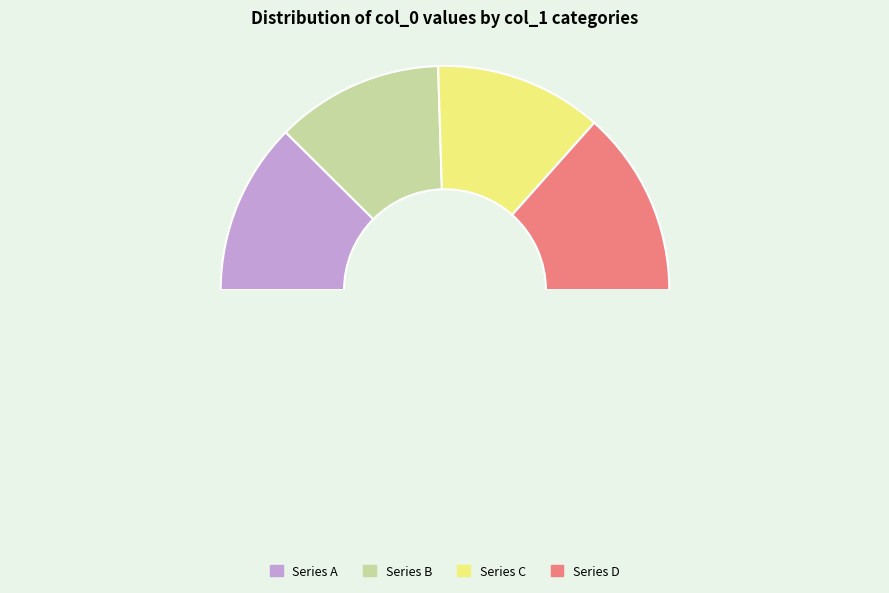

How many segments does this pie chart have?

4